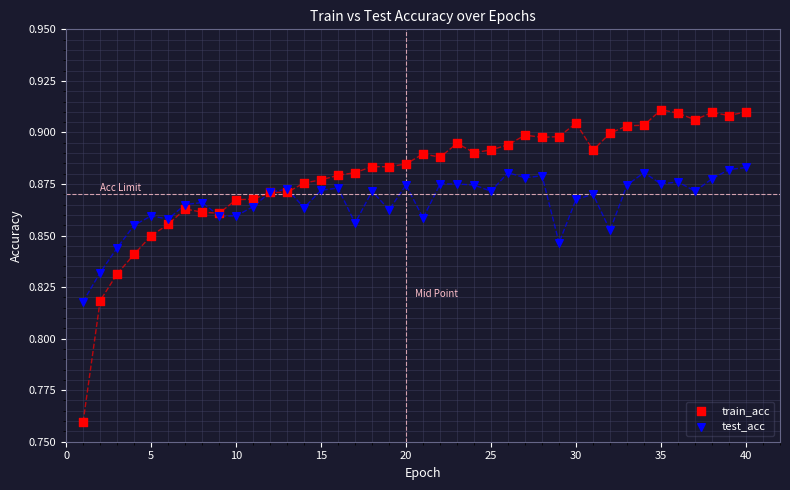

Which series contains the highest Y value?

train_acc